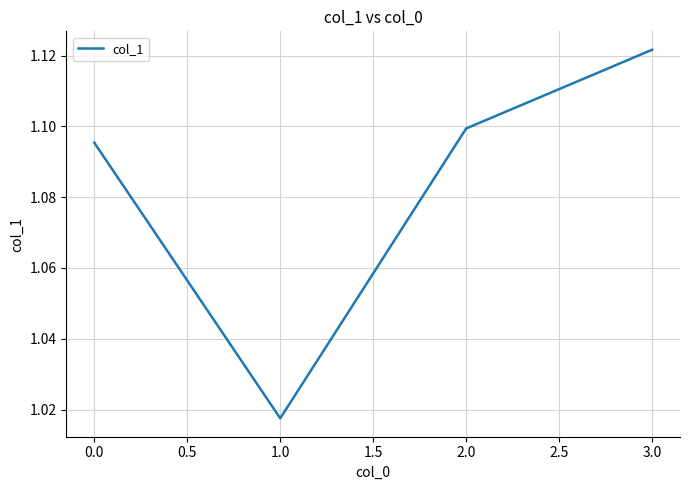

What is the sum of the values at 2.0 and 0.0?

2.2